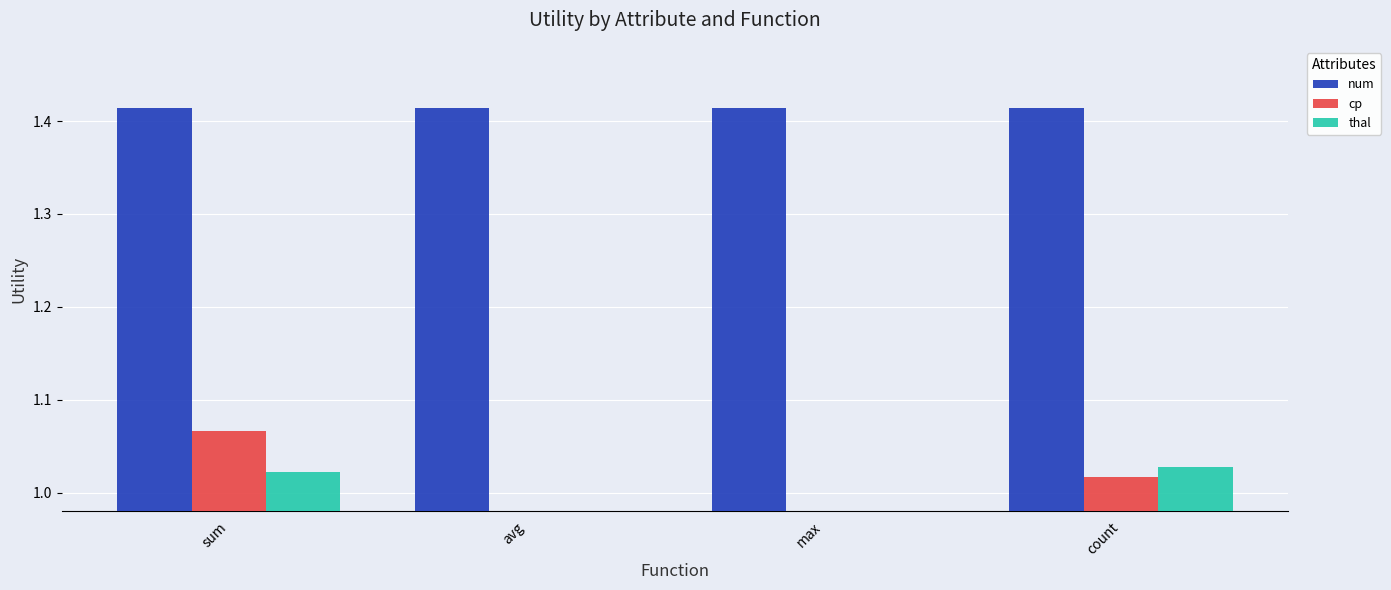

How many values in thal are above zero?

2